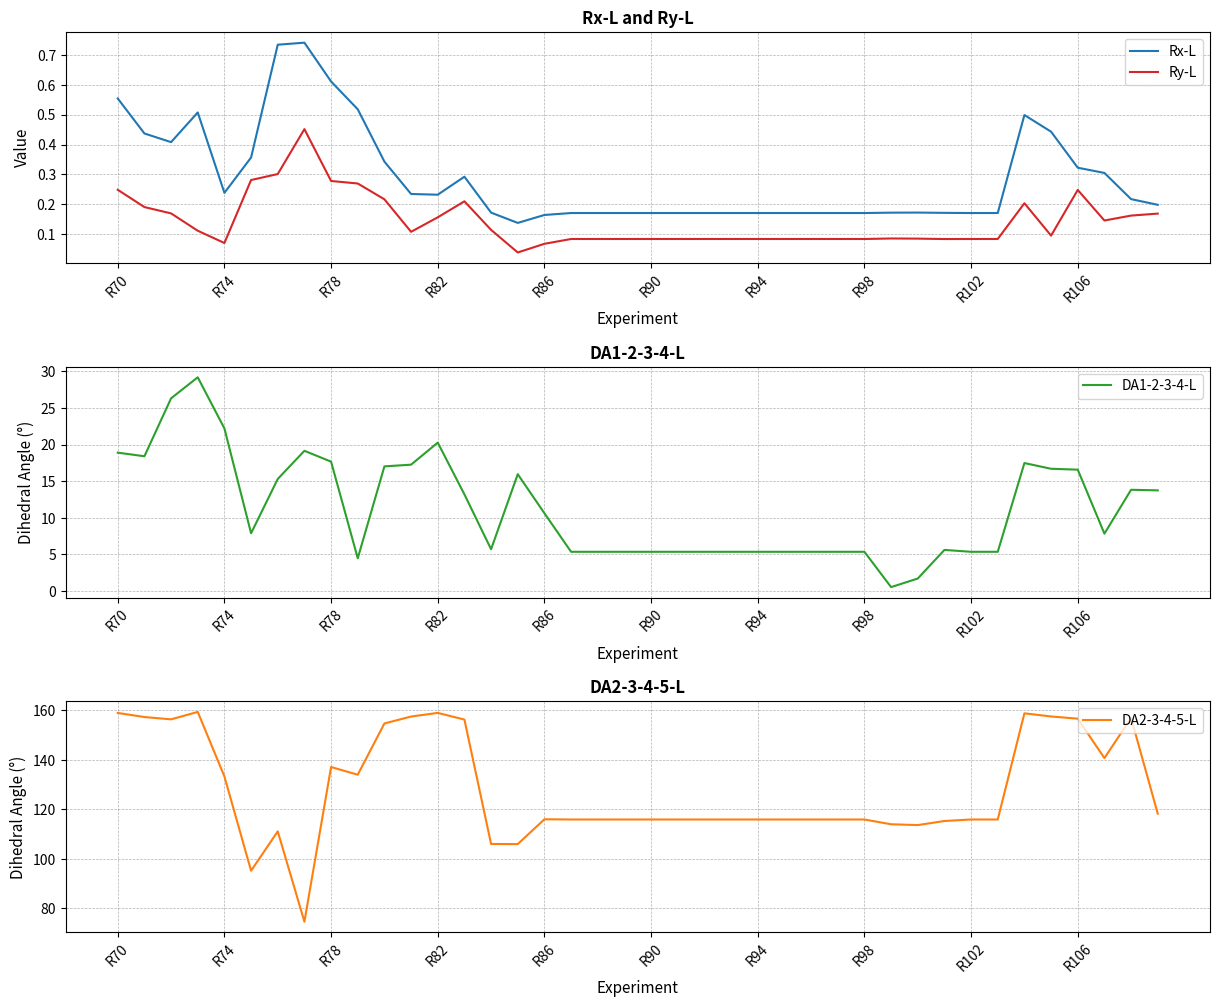

True or false: Rx-L and Ry-L intersect in this chart.

False